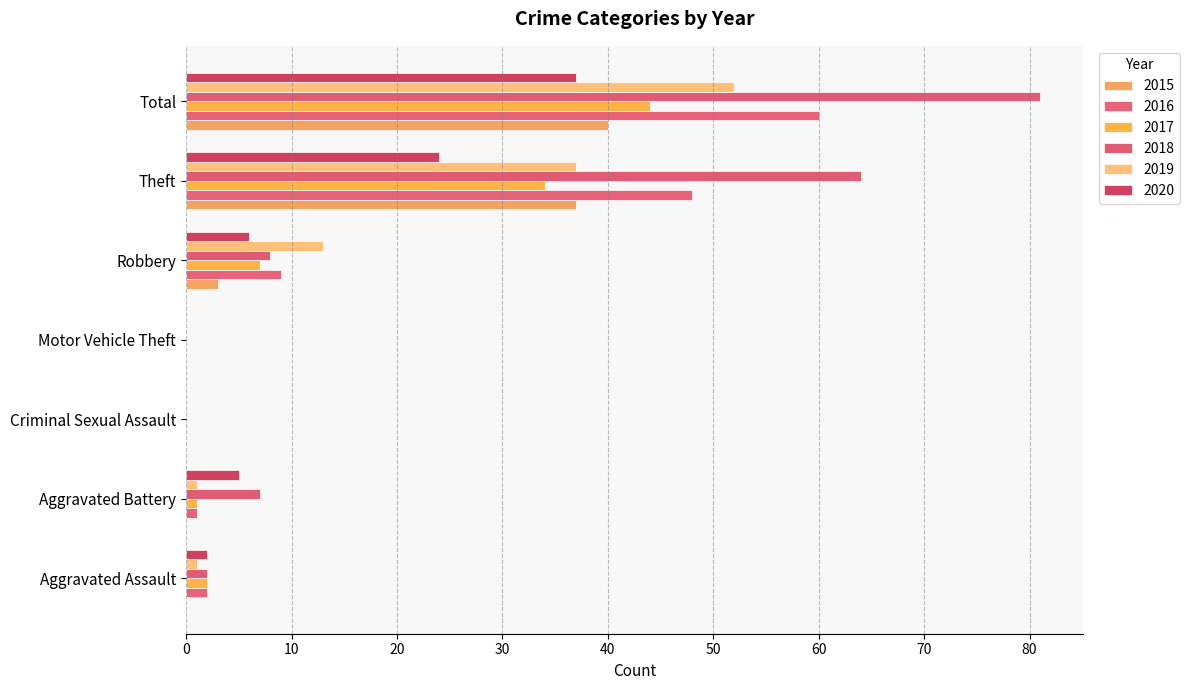

Count the number of categories in the chart.

7